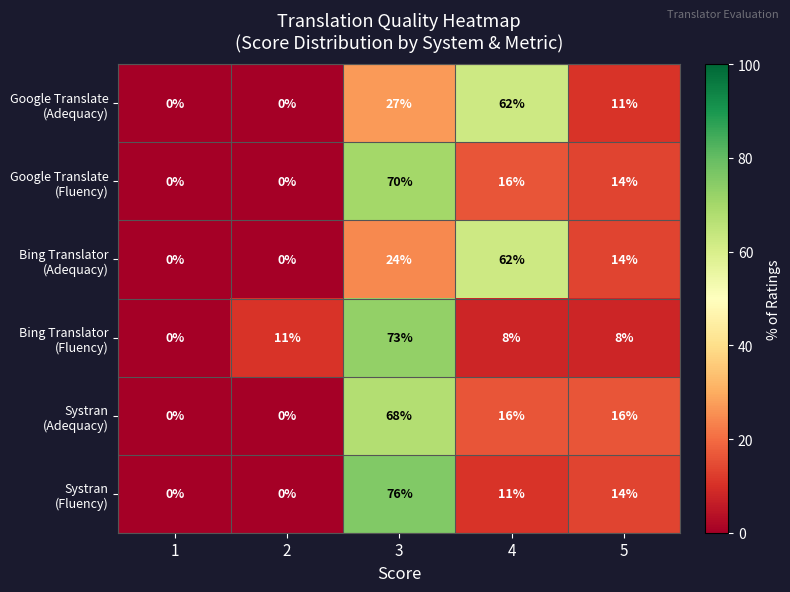

What is the difference between the highest and lowest values at 5?

8